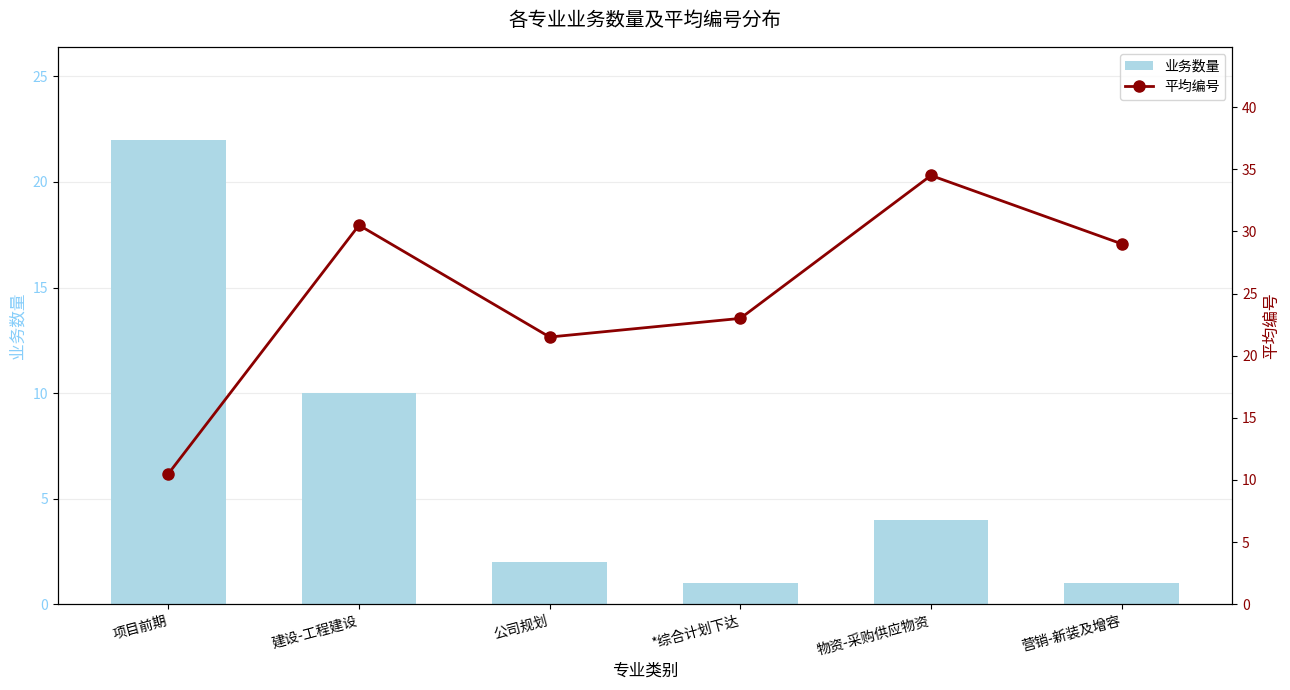

What is the maximum value for 平均编号?

34.5